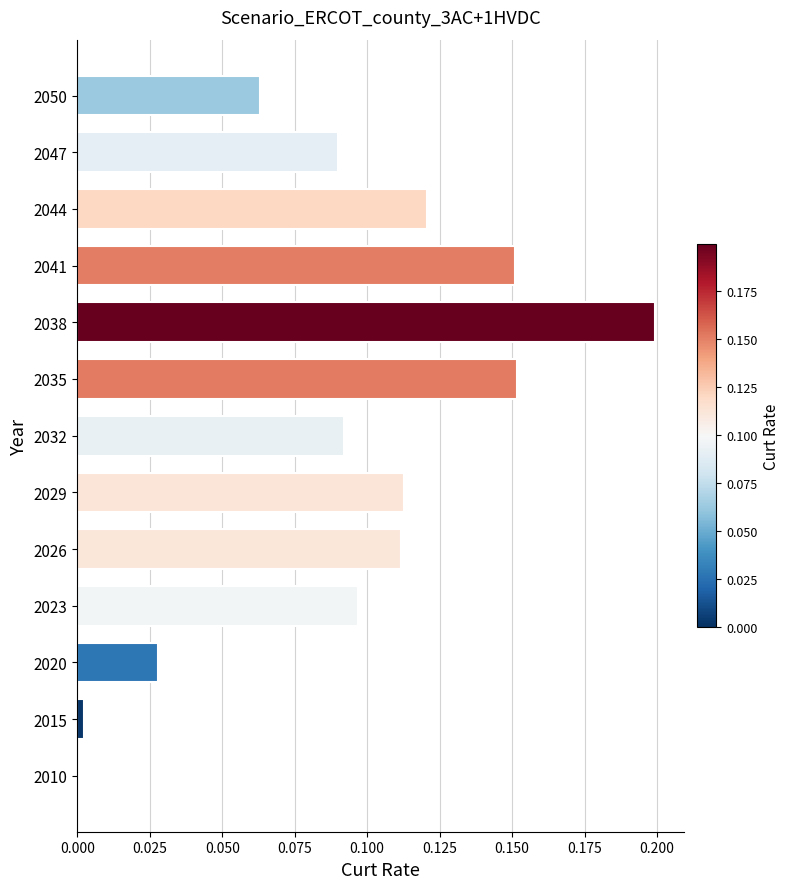

The value at 2026 is 0.0. True or false?

False